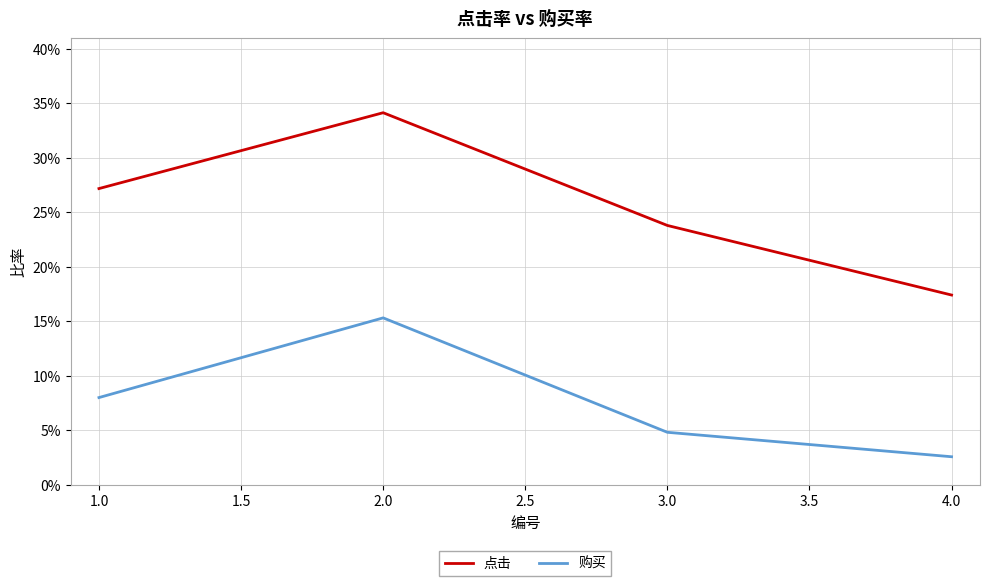

What are all the series names shown in the legend?

点击, 购买